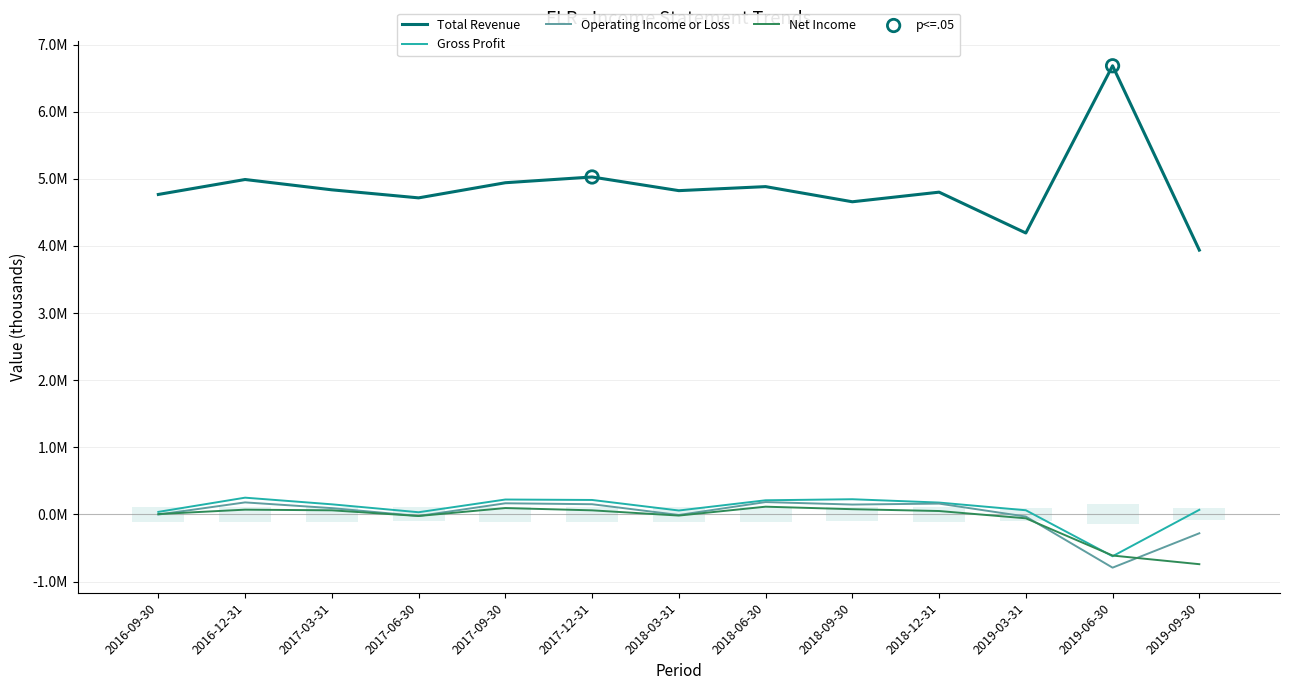

Which series contains the lowest Y value?

Operating Income or Loss